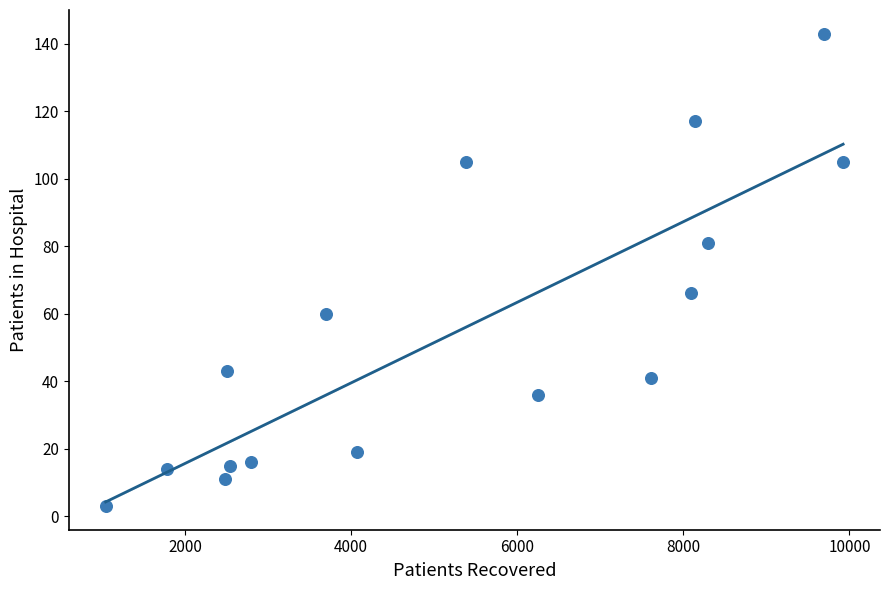

What is the range of Y values (max minus min)?

140